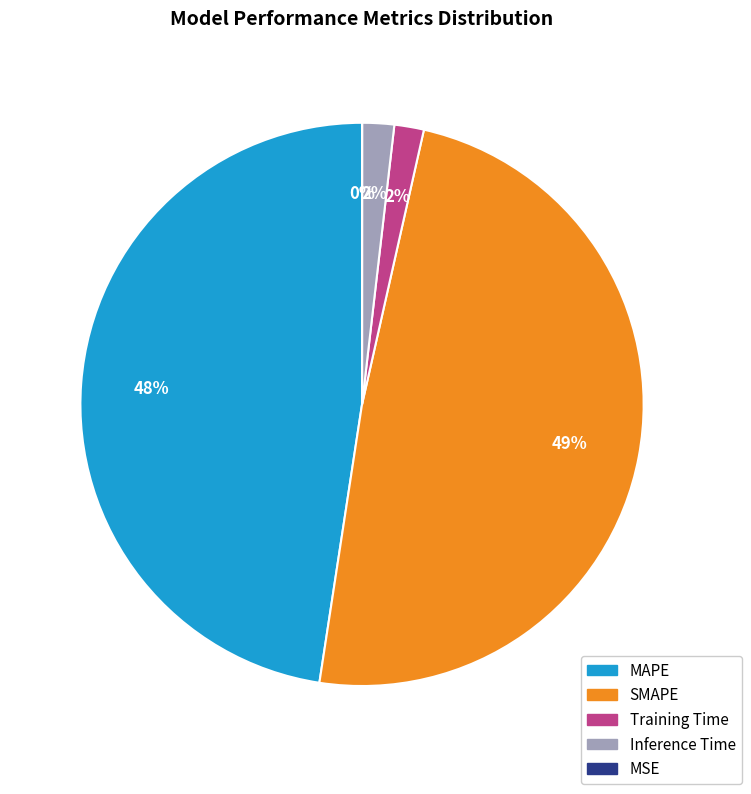

To the nearest percent, what is the average slice percentage?

20%